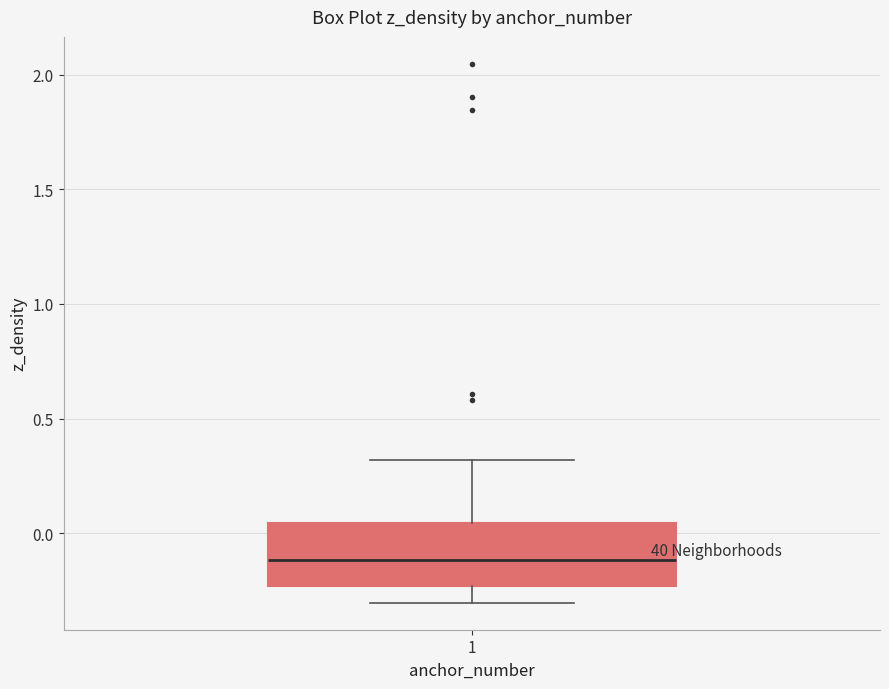

Read this box plot against the y-axis: the position of the median line, the range covered by the box, and the ends of both whiskers. The values are not printed on the chart, so give them approximately, as read against the axis.

median -0.10, box -0.25 to 0.05, whiskers -0.30 to 0.30